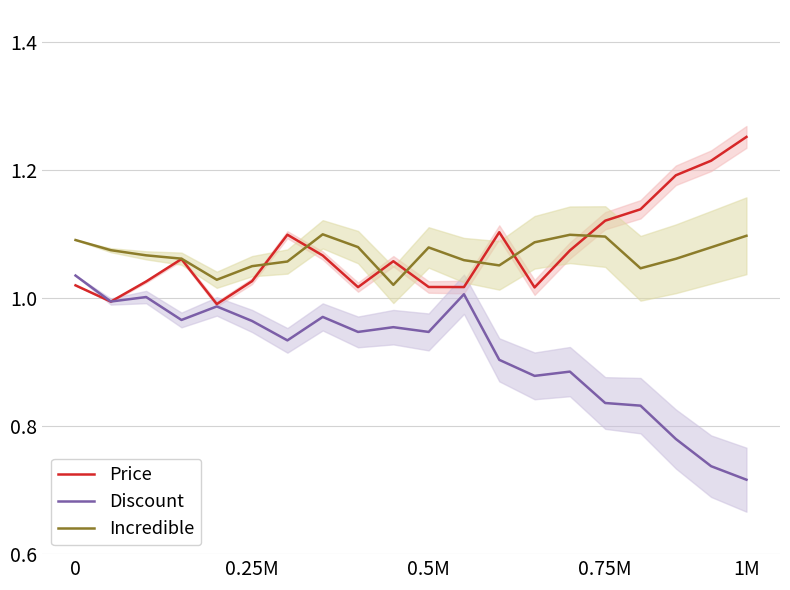

Is it true that Incredible equals 0.2 at 16?

False